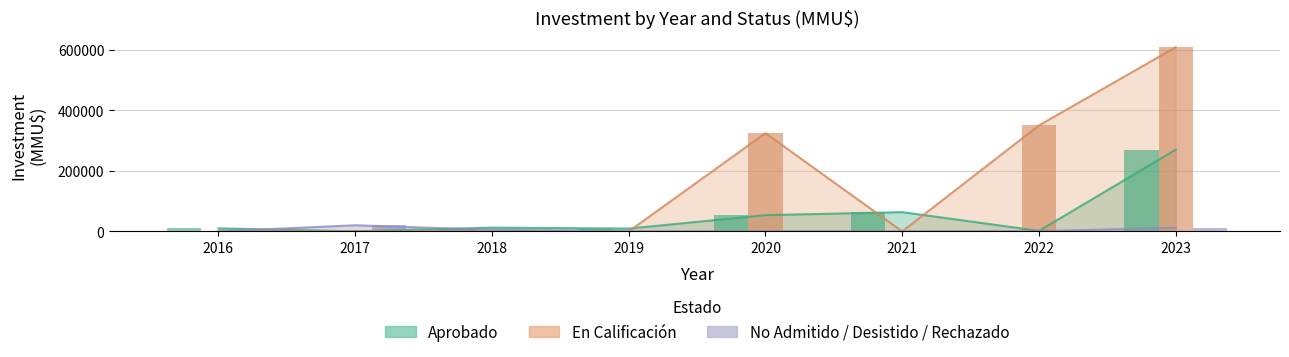

What is the spread (max minus min) of values at 2018?

12280